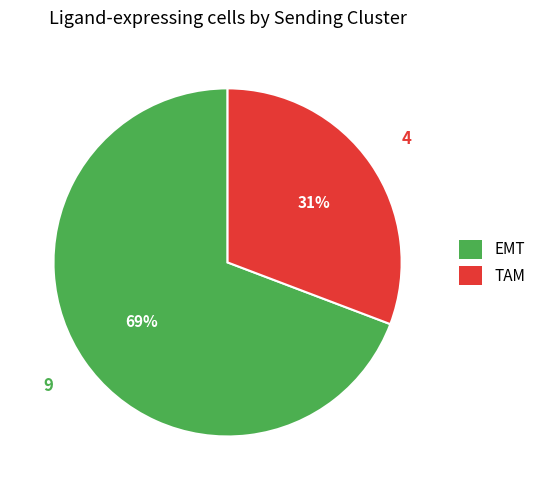

Which has a higher value, EMT or TAM?

EMT